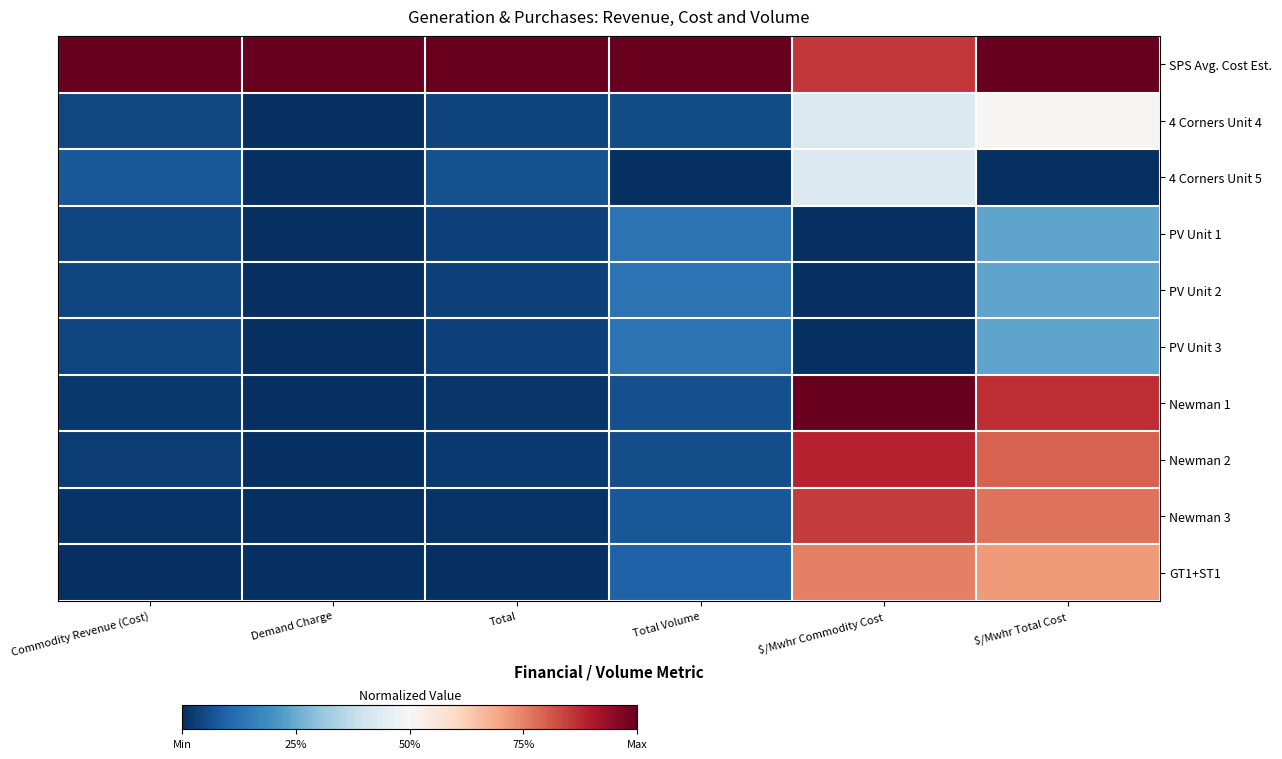

Count the number of categories in the chart.

6